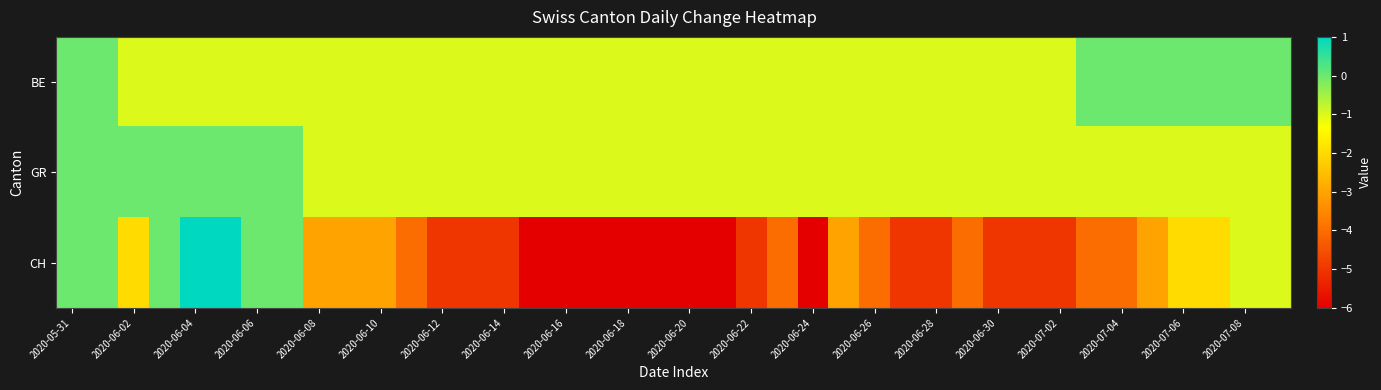

Reading left to right, list all the values displayed in this chart.

BE: 0	0	-1	-1	-1	-1	-1	-1	-1	-1	-1	-1	-1	-1	-1	-1	-1	-1	-1	-1	-1	-1	-1	-1	-1	-1	-1	-1	-1	-1	-1	-1	-1	0	0	0	0	0	0	0
GR: 0	0	0	0	0	0	0	0	-1	-1	-1	-1	-1	-1	-1	-1	-1	-1	-1	-1	-1	-1	-1	-1	-1	-1	-1	-1	-1	-1	-1	-1	-1	-1	-1	-1	-1	-1	-1	-1
CH: 0	0	-2	0	1	1	0	0	-3	-3	-3	-4	-5	-5	-5	-6	-6	-6	-6	-6	-6	-6	-5	-4	-6	-3	-4	-5	-5	-4	-5	-5	-5	-4	-4	-3	-2	-2	-1	-1